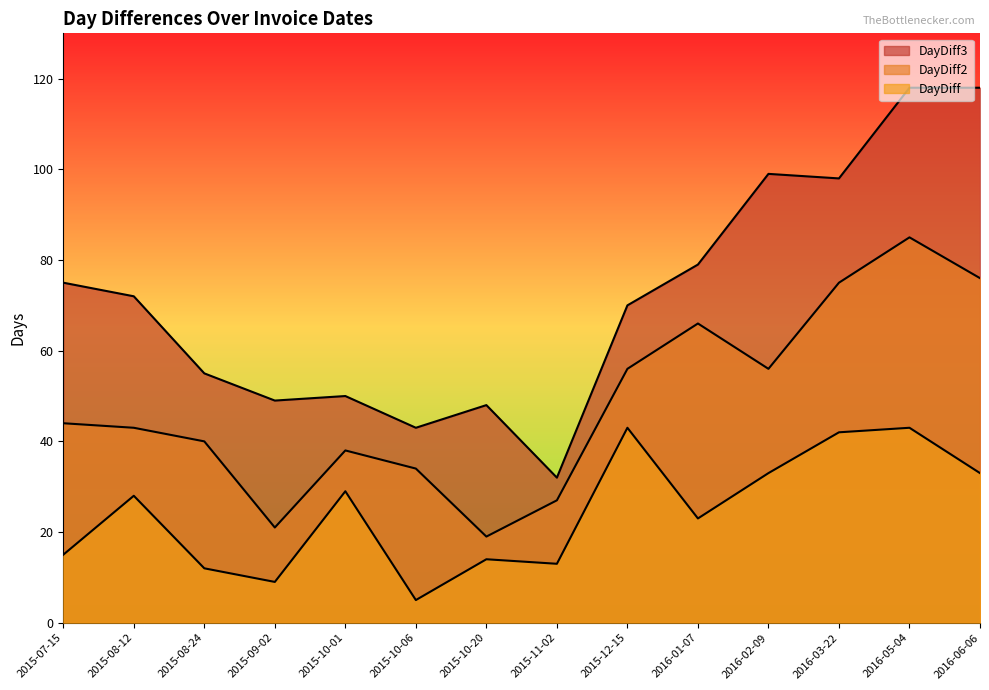

Which series has the largest range (max minus min)?

DayDiff3